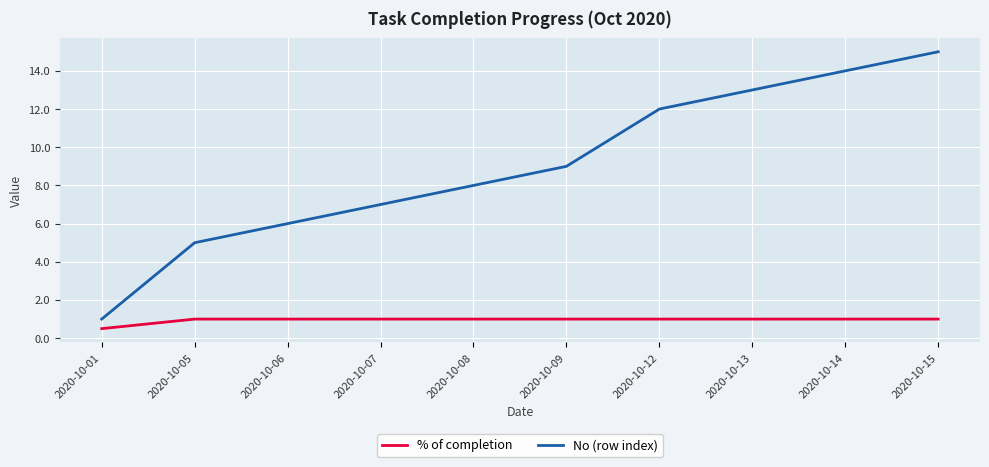

Which series has the widest spread of values?

No (row index)